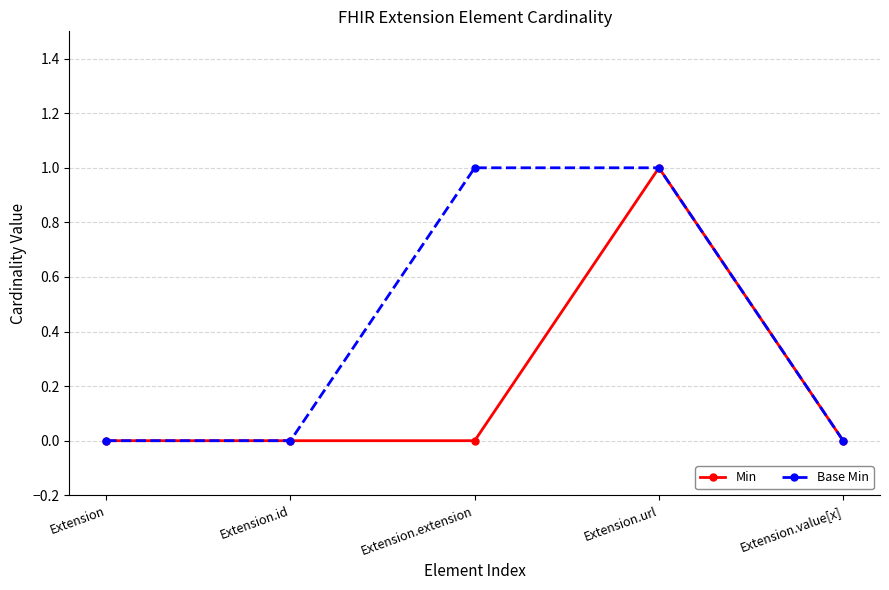

Reading left to right, extract all data points from this chart.

Min: Extension=0	Extension.id=0	Extension.extension=0	Extension.url=1	Extension.value[x]=0
Base Min: Extension=0	Extension.id=0	Extension.extension=1	Extension.url=1	Extension.value[x]=0